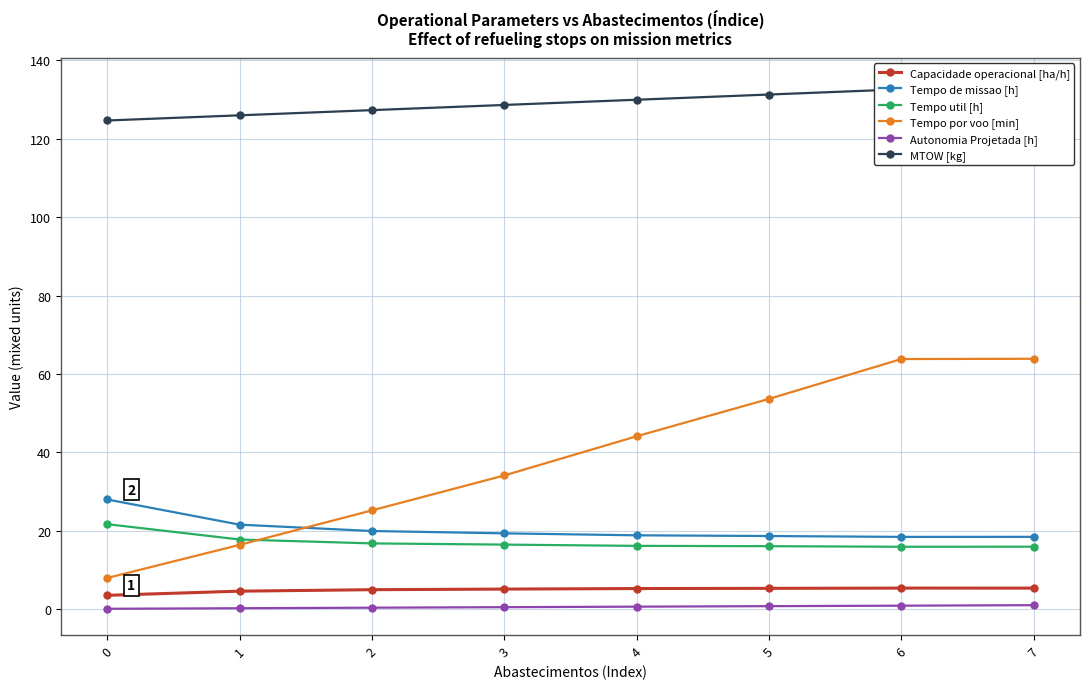

True or false: Autonomia Projetada [h] and Capacidade operacional [ha/h] intersect in this chart.

False